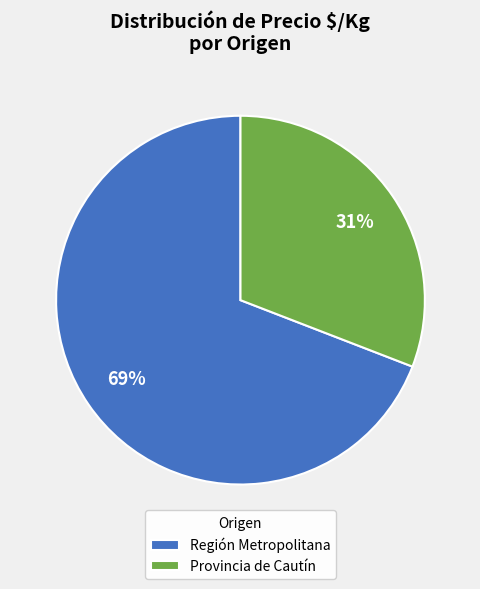

How many slices are in this pie chart?

2